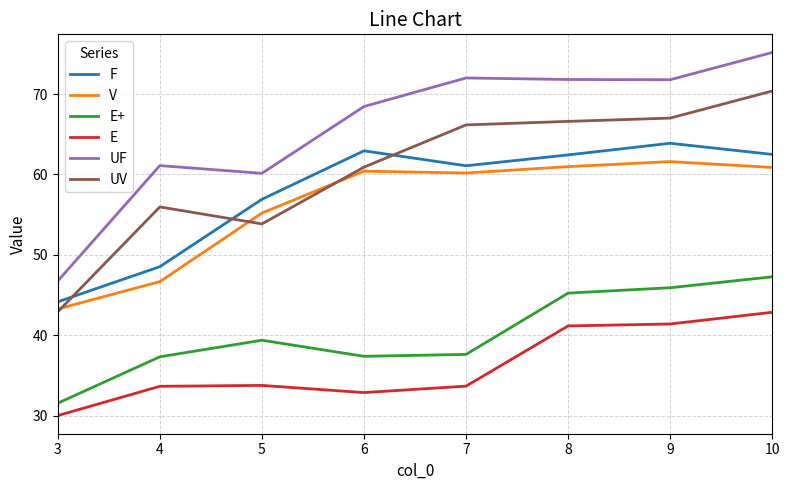

At 7, list the series in order from smallest to largest.

E, E+, V, F, UV, UF